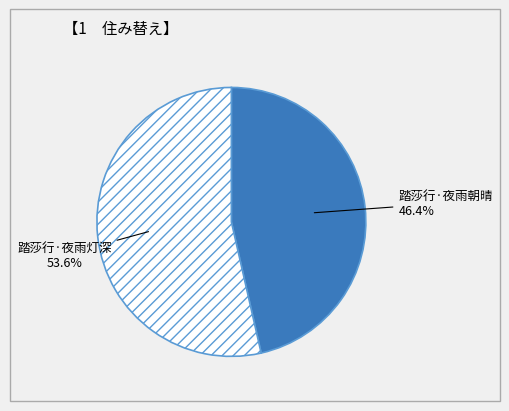

Does 踏莎行·夜雨朝晴 account for over 50% of the chart?

No